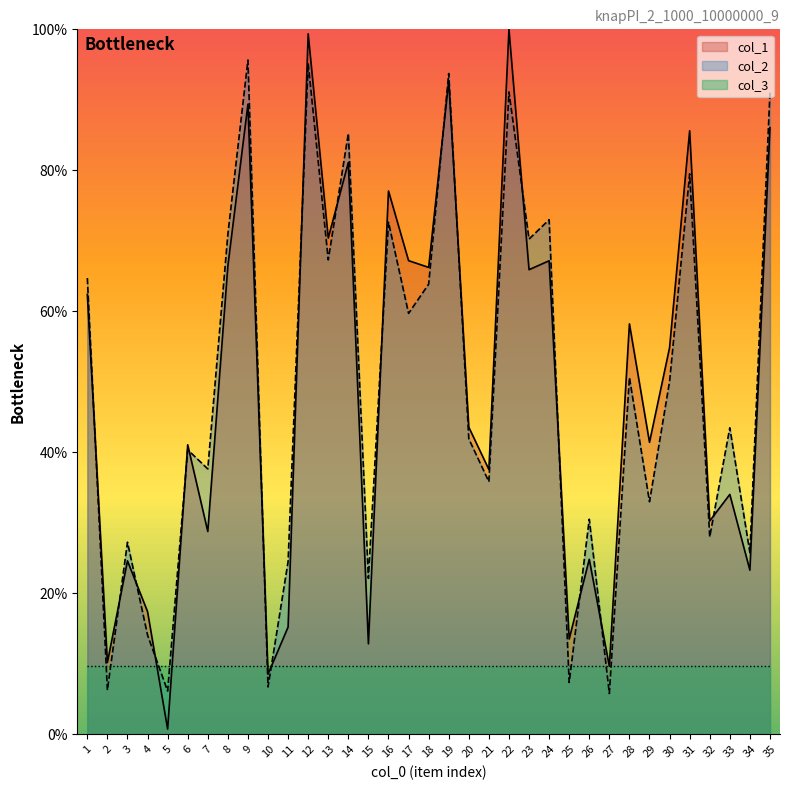

What is the minimum value for col_1?

0.7